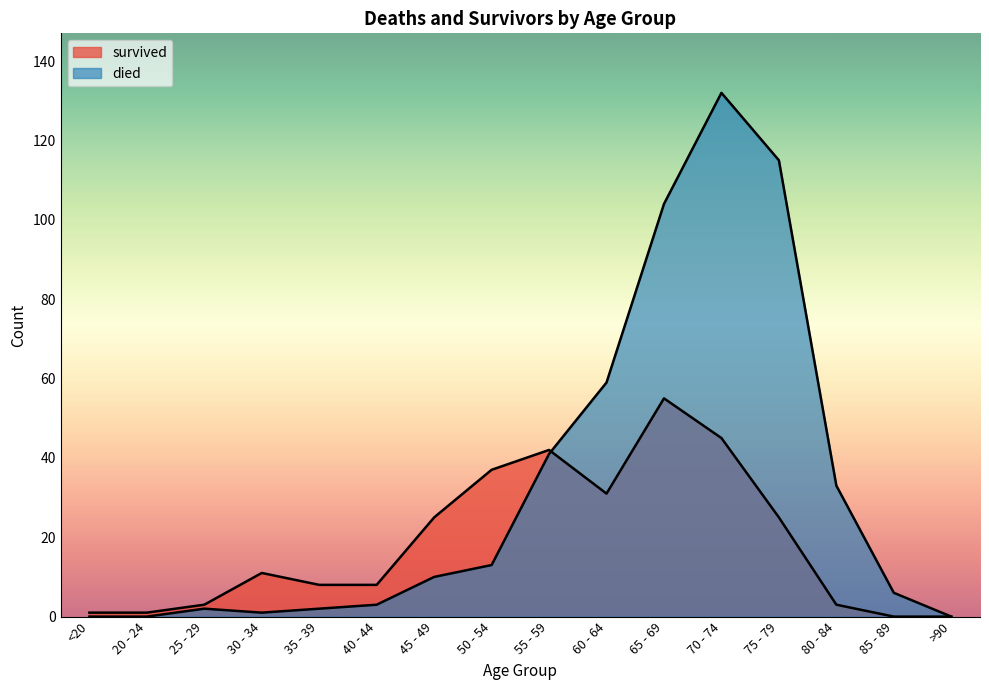

Is it true that survived equals 31 at 60 - 64?

True